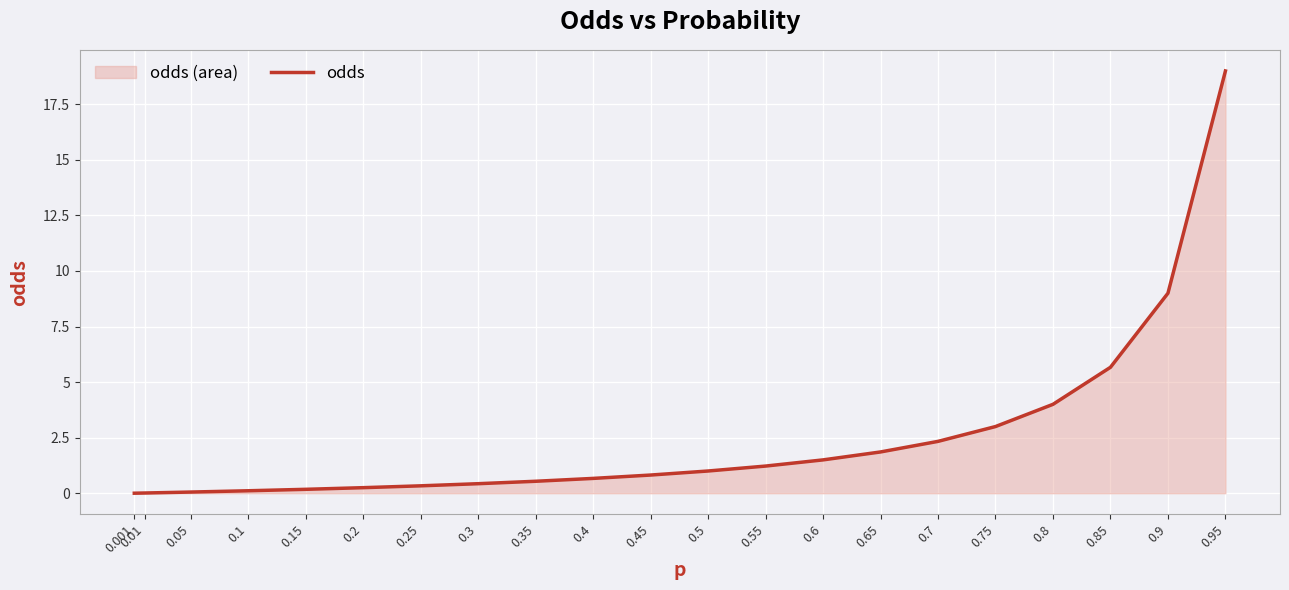

What is the label of the 4th point from the right?

0.8